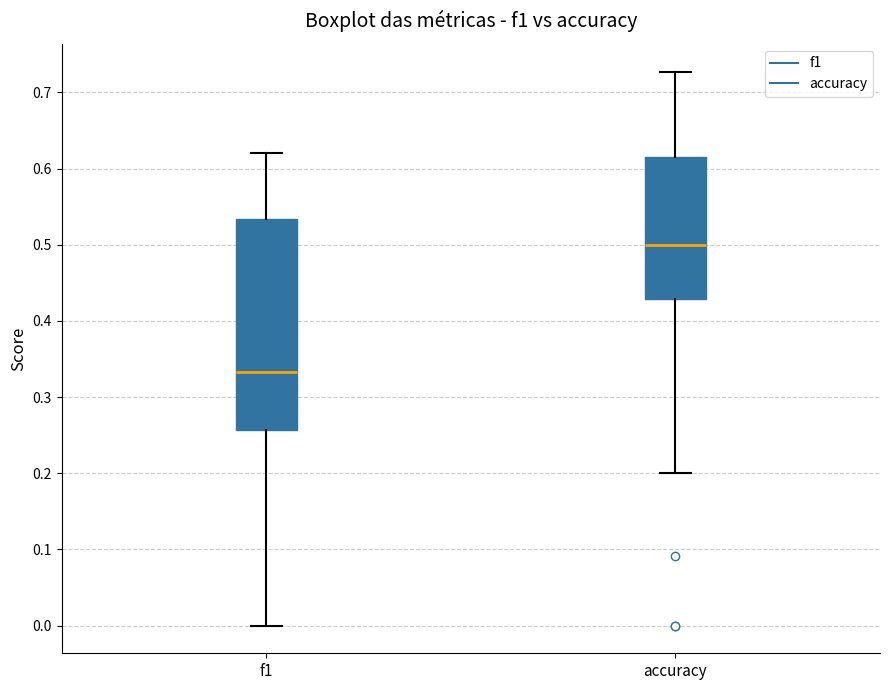

Where does the upper whisker of the box for f1 end on the y-axis? The values are not printed on the chart, so give them approximately, as read against the axis.

0.62